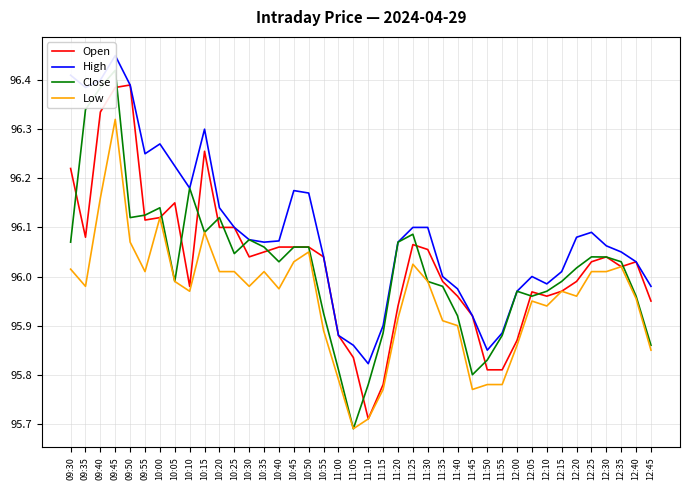

Which category has the highest value in the Low series?

09:45